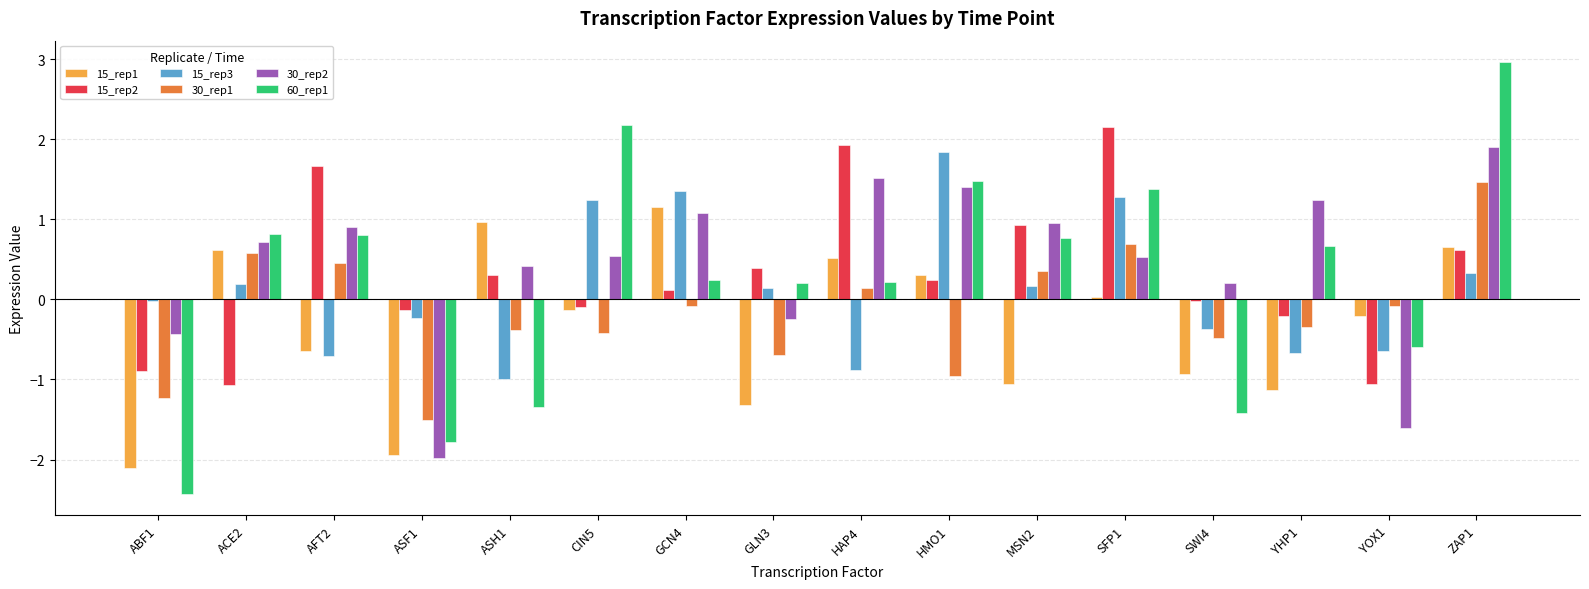

The 15_rep2 series shows -1.5 at YOX1. True or false?

False